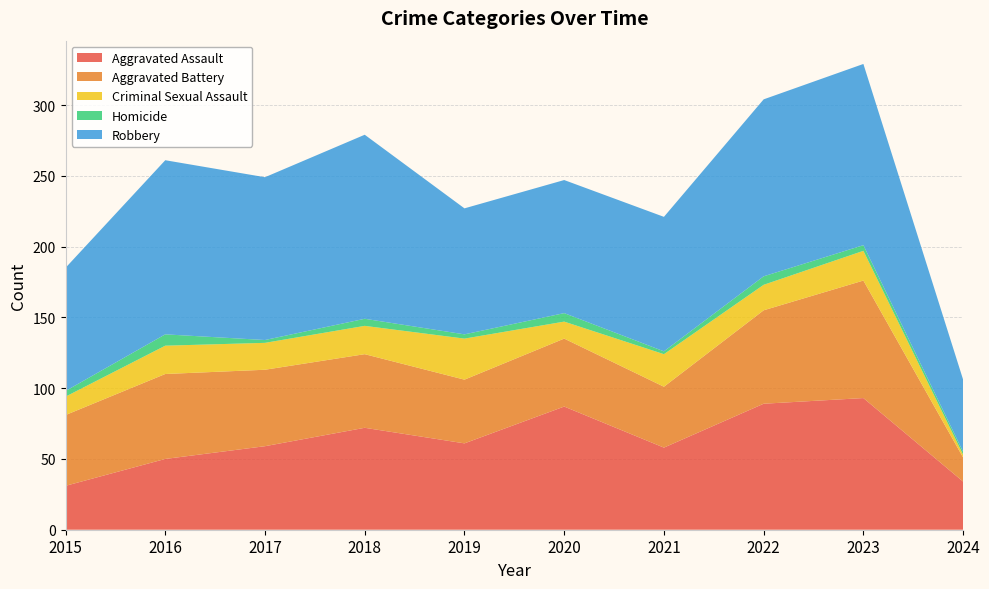

Reading left to right, extract all data points from this chart.

Aggravated Assault: 2015=31	2016=50	2017=59	2018=72	2019=61	2020=87	2021=58	2022=89	2023=93	2024=34
Aggravated Battery: 2015=50	2016=60	2017=54	2018=52	2019=45	2020=48	2021=43	2022=66	2023=83	2024=17
Criminal Sexual Assault: 2015=13	2016=20	2017=19	2018=20	2019=29	2020=12	2021=23	2022=18	2023=21	2024=2
Homicide: 2015=4	2016=8	2017=2	2018=5	2019=3	2020=6	2021=2	2022=6	2023=4	2024=2
Robbery: 2015=87	2016=123	2017=115	2018=130	2019=89	2020=94	2021=95	2022=125	2023=128	2024=51